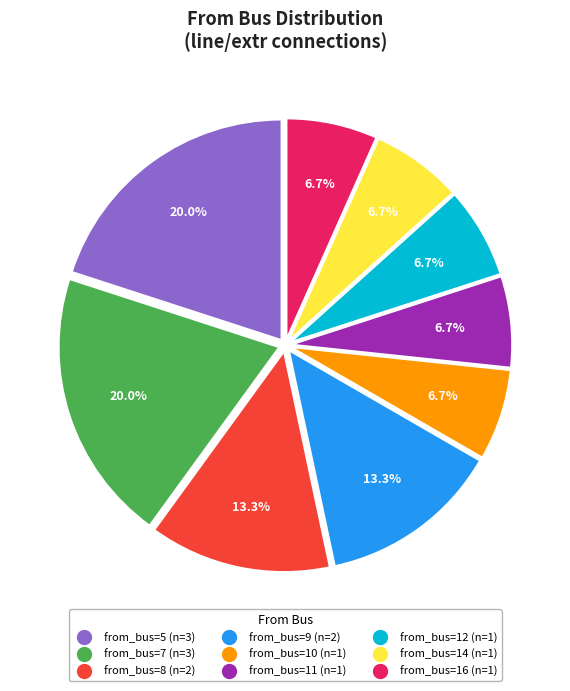

Is there a majority slice in this chart?

No